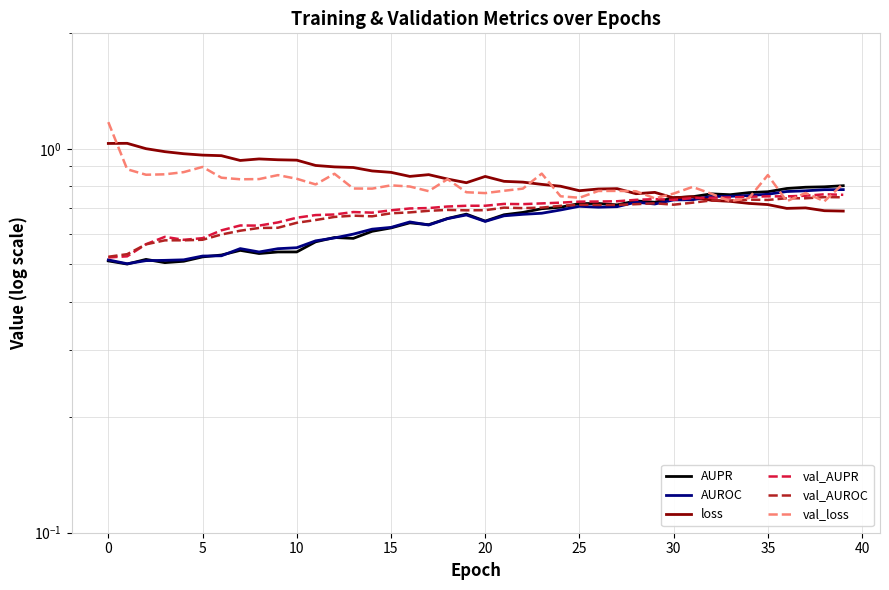

What is the lowest value of the val_AUPR series?

0.5